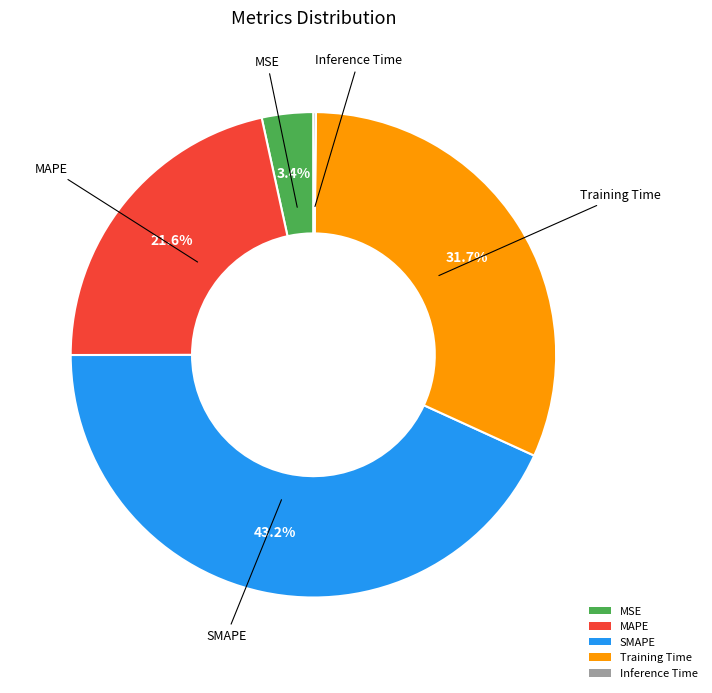

Is the sum of Training Time and MSE greater than half?

No